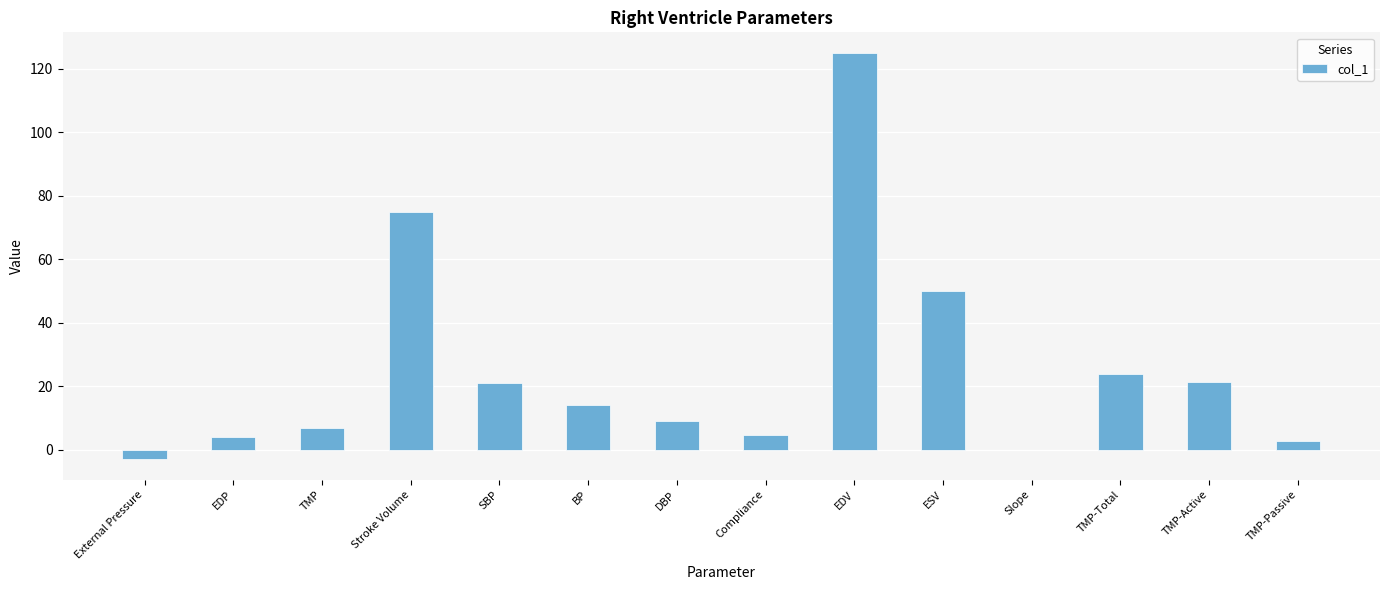

Are the bars grouped side by side (vs. stacked)?

No